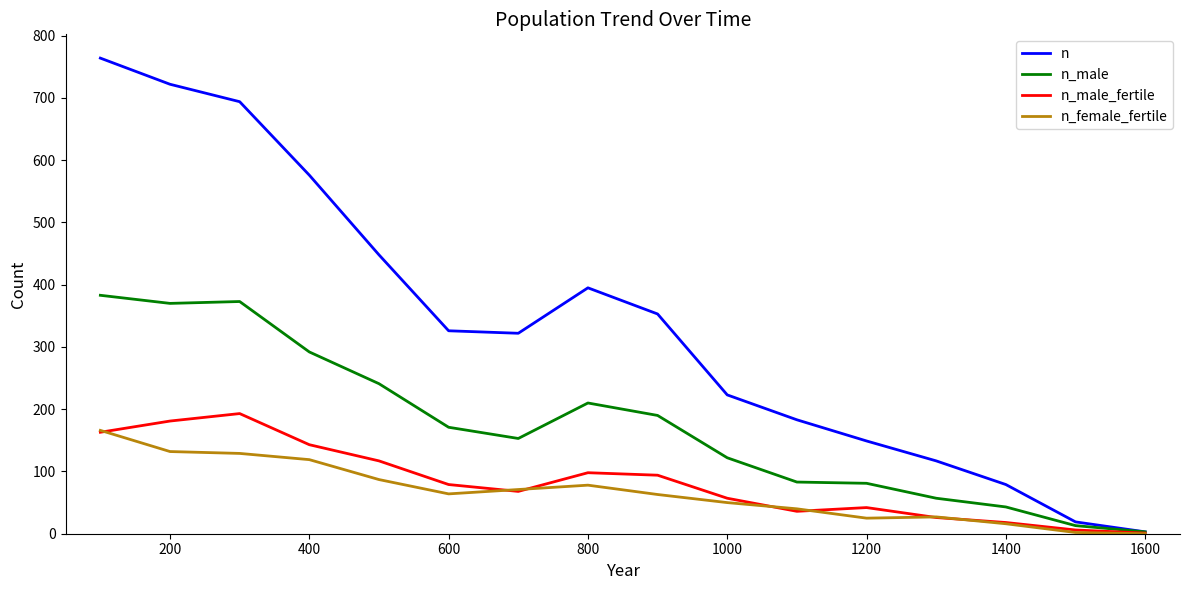

What are all the series names shown in the legend?

n, n_male, n_male_fertile, n_female_fertile